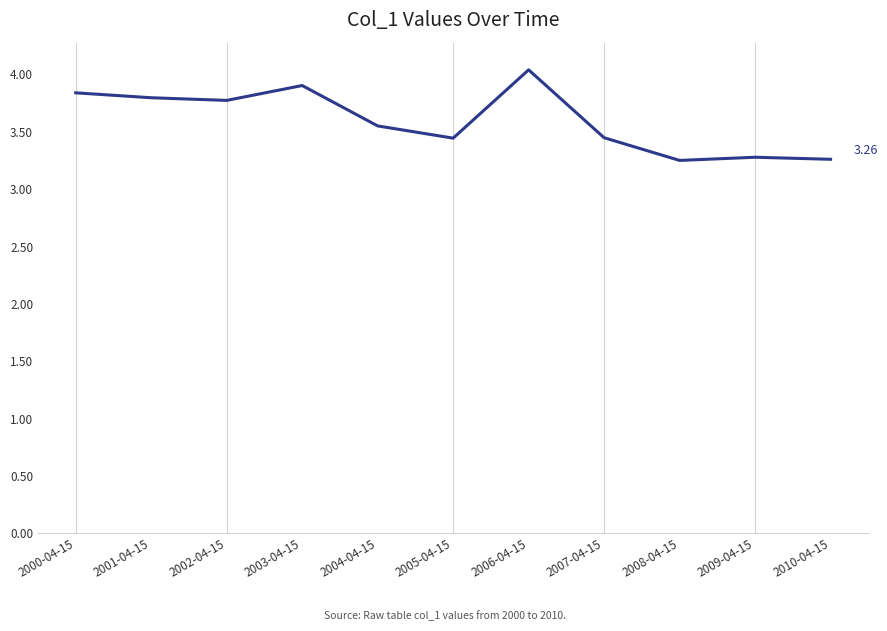

Is this an area chart (filled region under the line)?

No